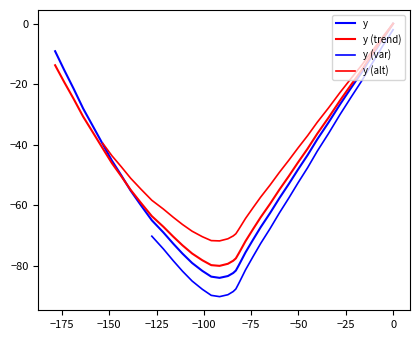

What is the difference between the maximum and second lowest values?

83.5